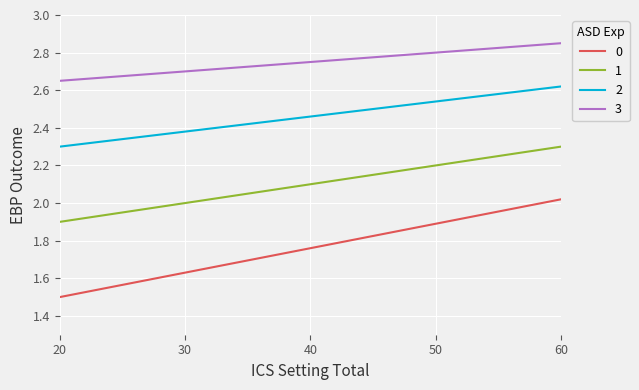

True or false: 2 and 1 cross at least once.

False